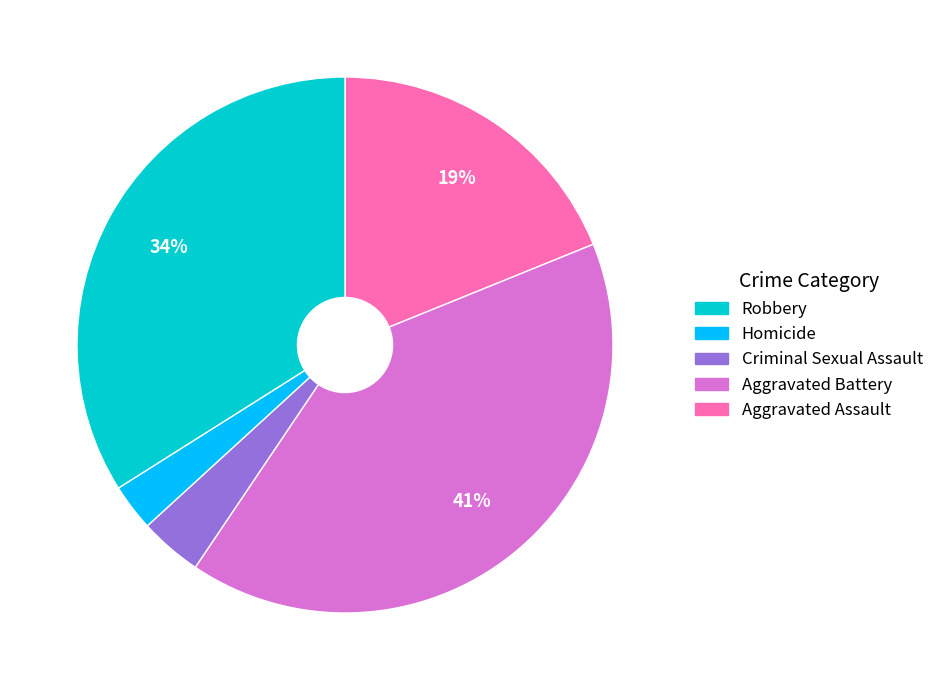

To the nearest percent, what is the average slice percentage?

20%